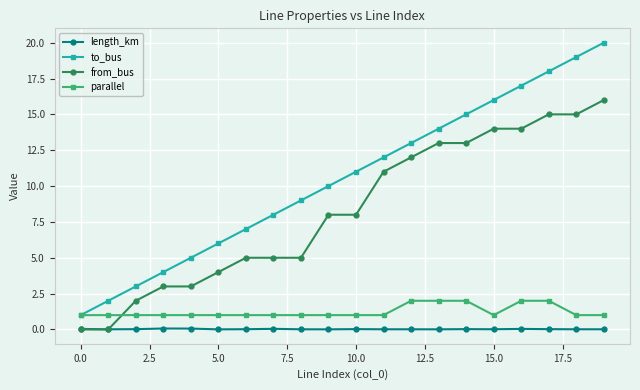

Which series has the largest total across all categories?

to_bus